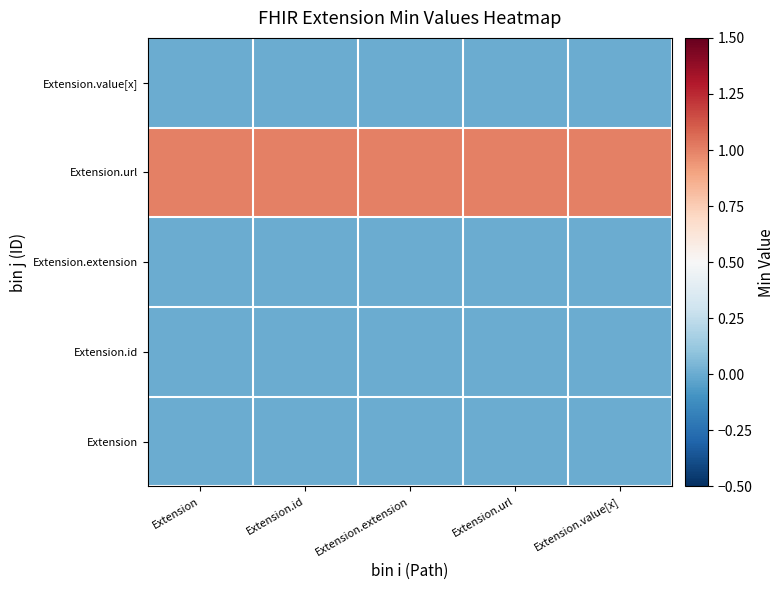

What is the total value across all series at Extension?

1